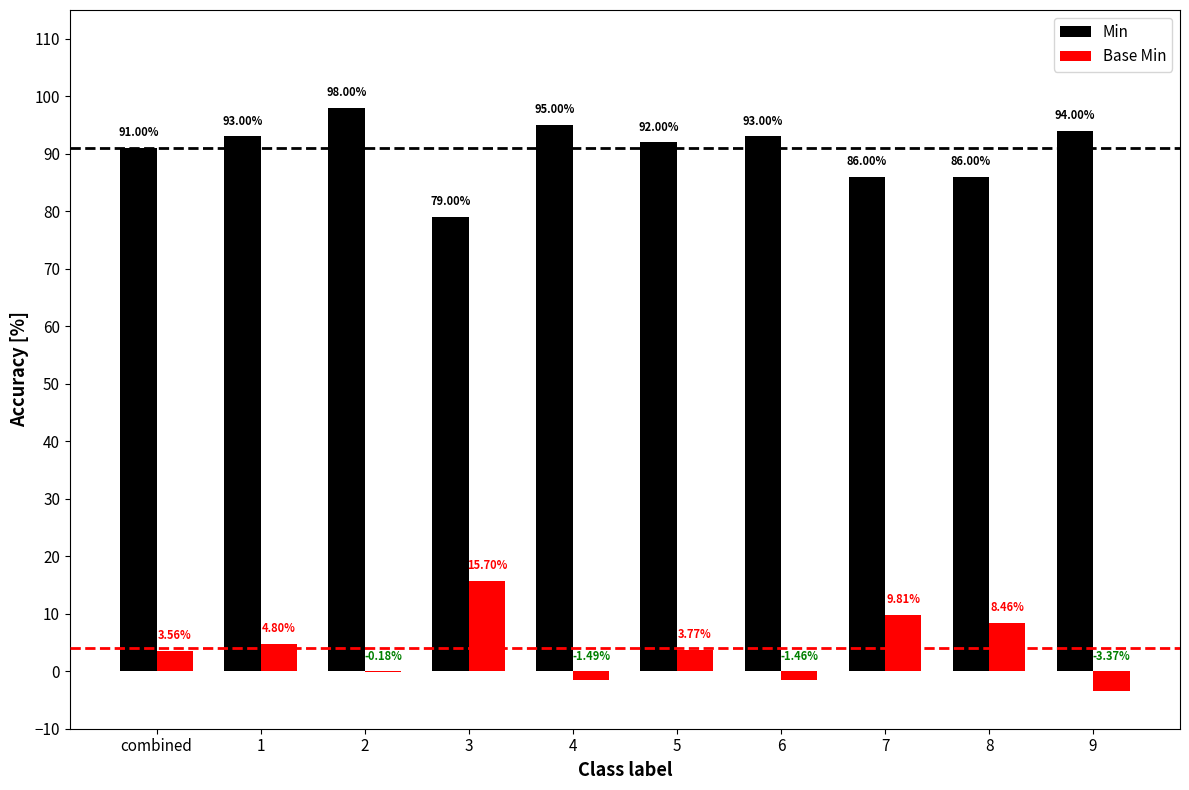

What is the total value across all series at 9?

90.6